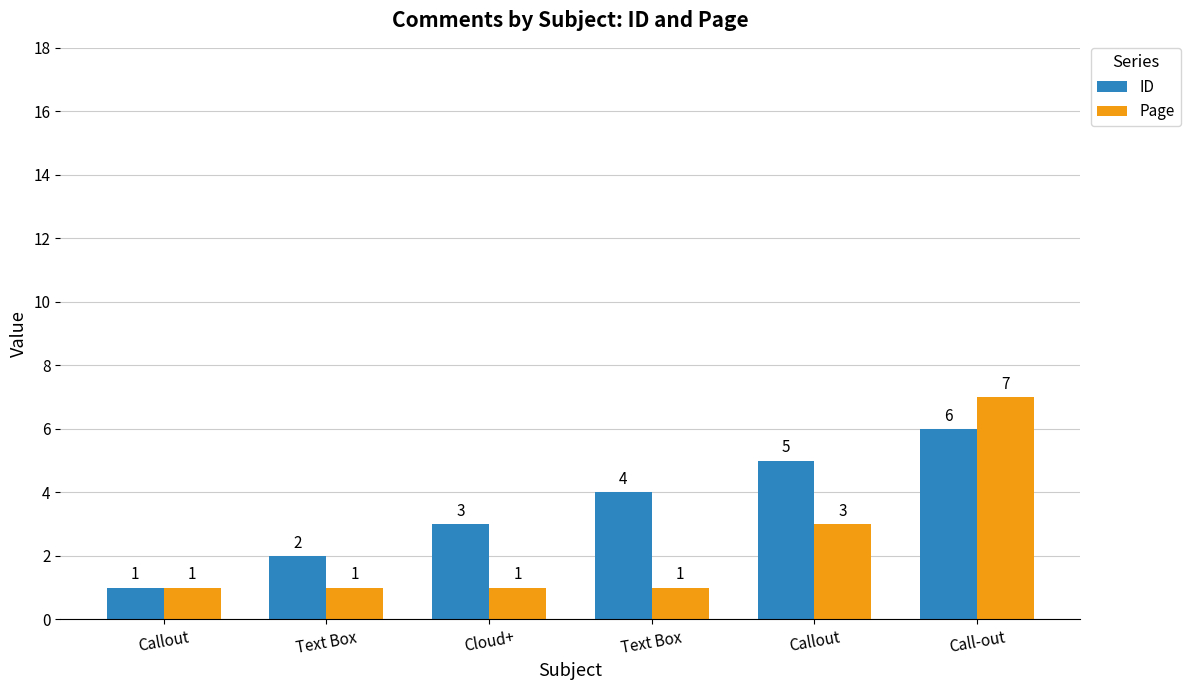

What are all the series names shown in the legend?

ID, Page